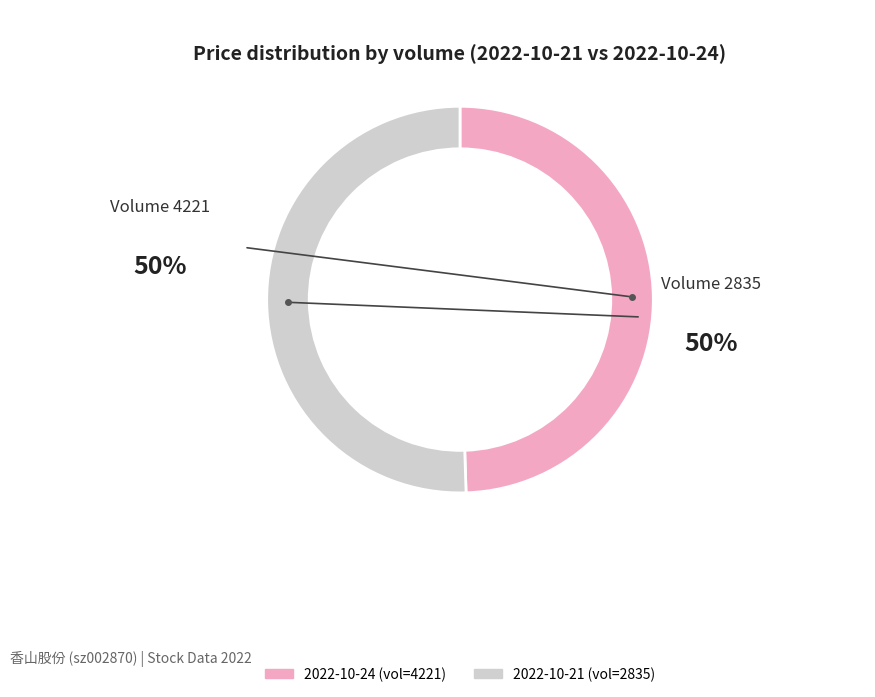

To the nearest percent, what is the average slice percentage?

50%